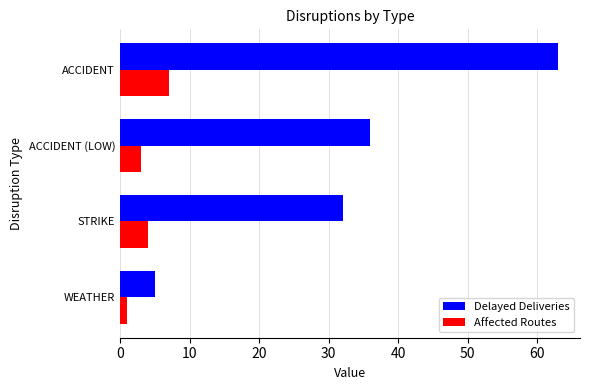

What is the sum of the Delayed Deliveries values at ACCIDENT (LOW) and STRIKE?

68